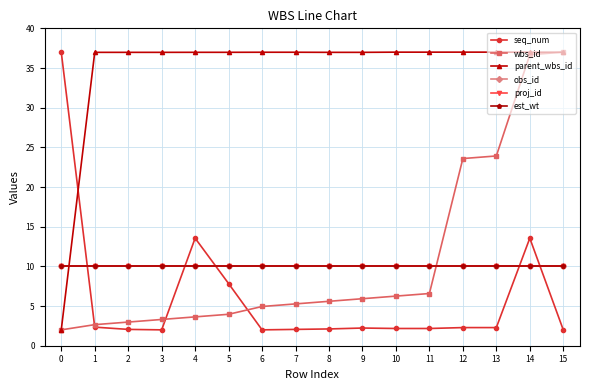

At which category is the sum across all series the highest?

14